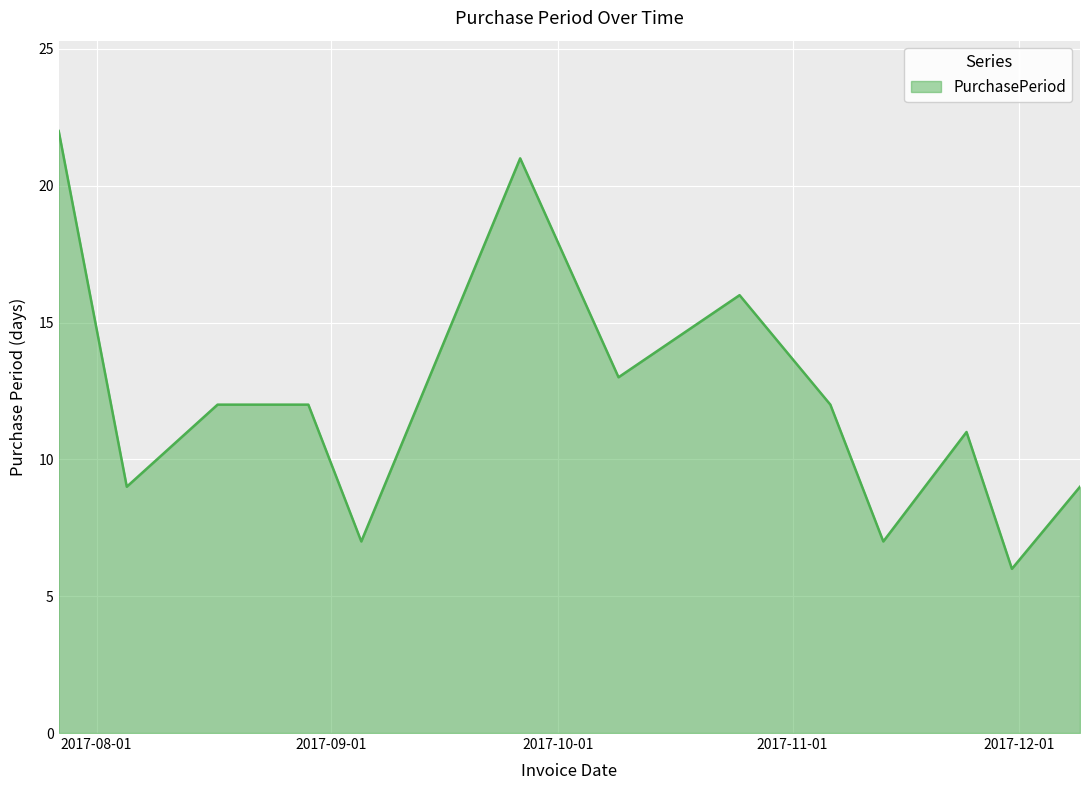

What is the greatest value displayed?

22